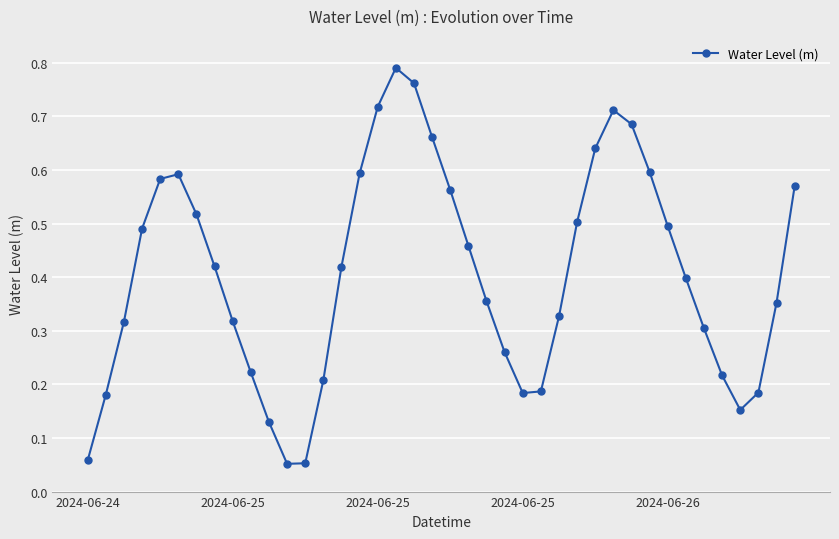

How many points are lower than both their immediate neighbors (excluding endpoints)?

3